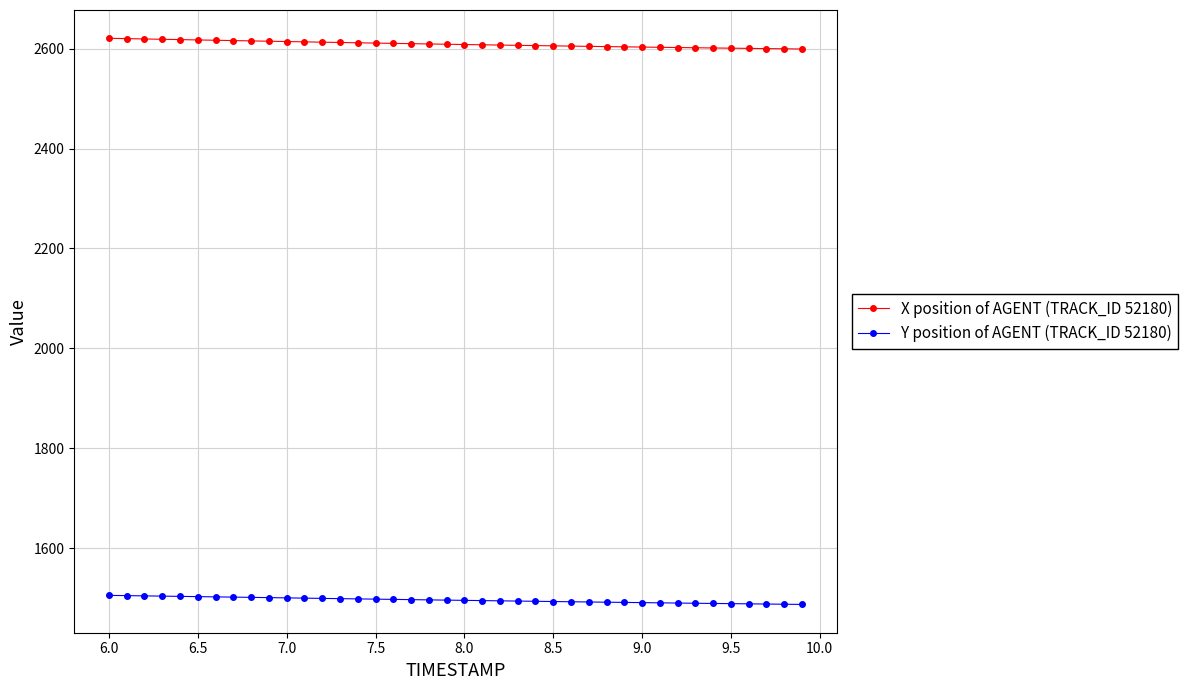

What is the value of the X position of AGENT (TRACK_ID 52180) point at the 9th from the left?

2615.7